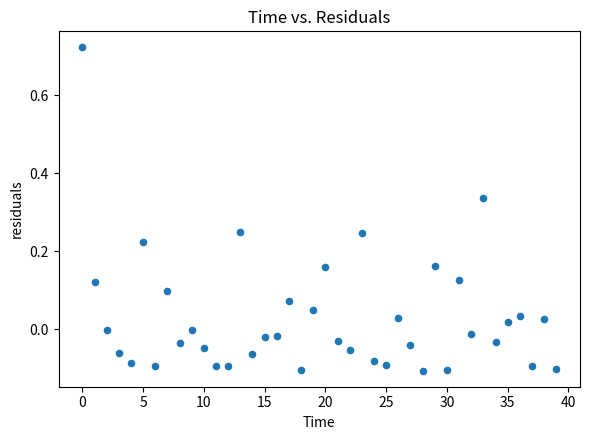

What is the range of Y values (max minus min)?

0.8